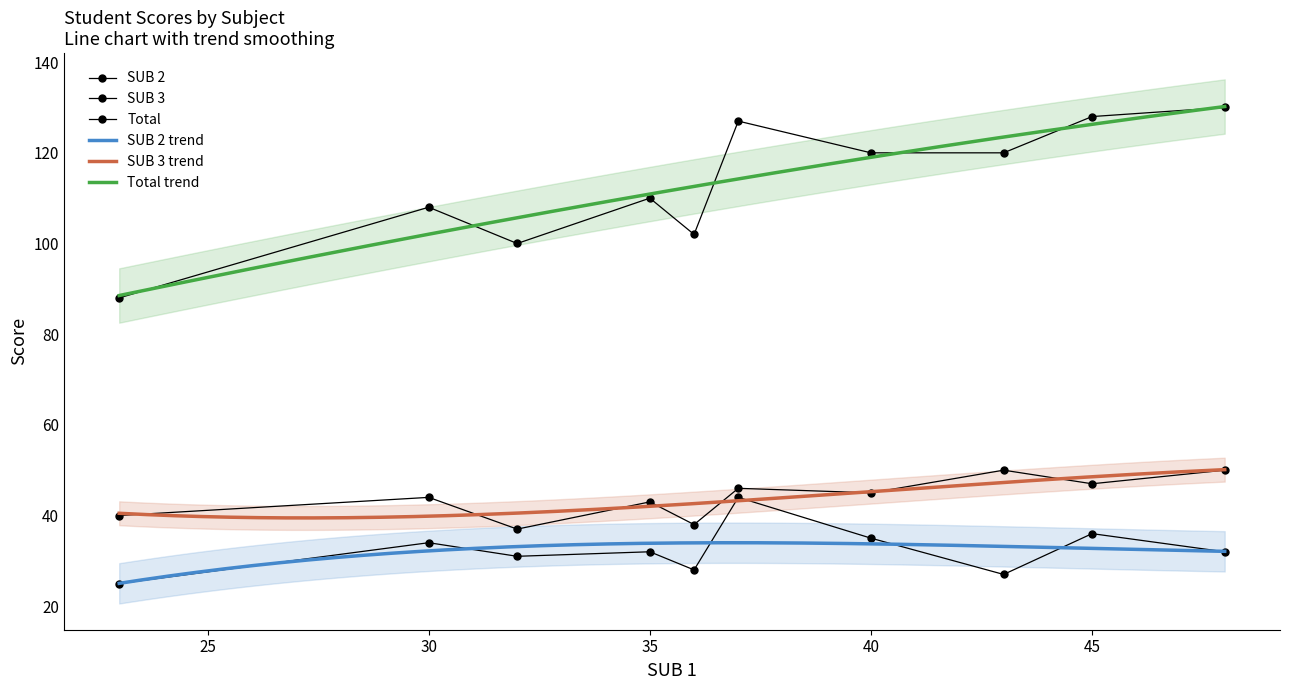

At how many categories does at least one series exceed 83?

10